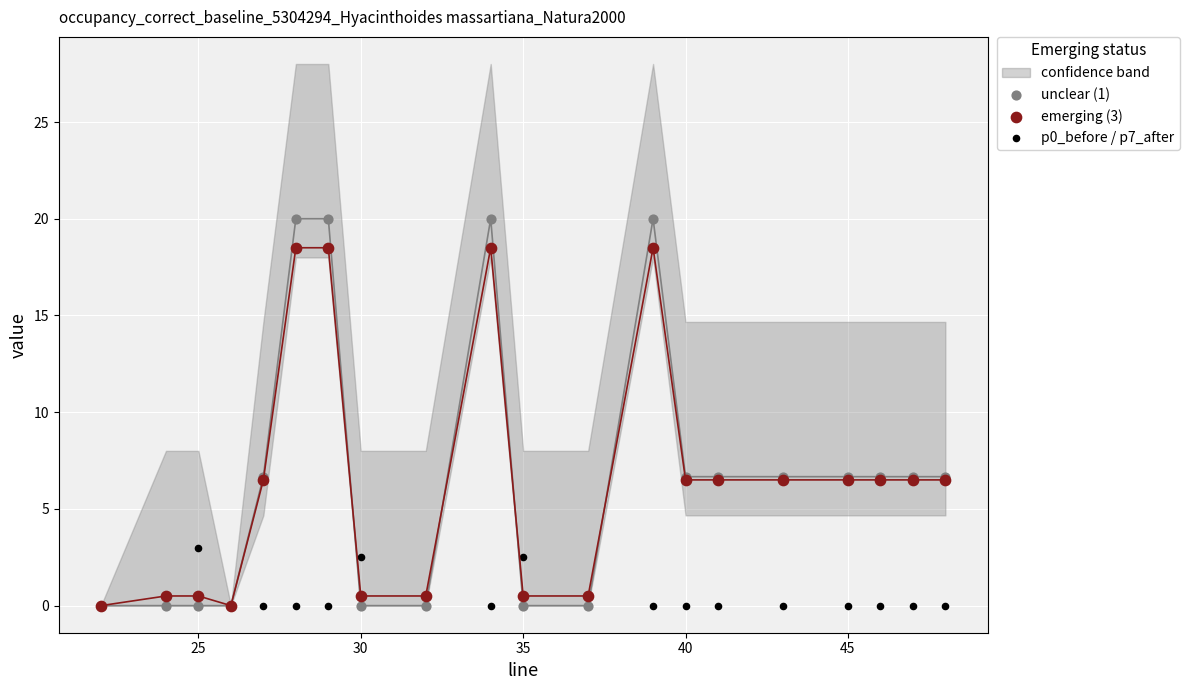

Which series has the widest spread of Y values?

unclear (1)